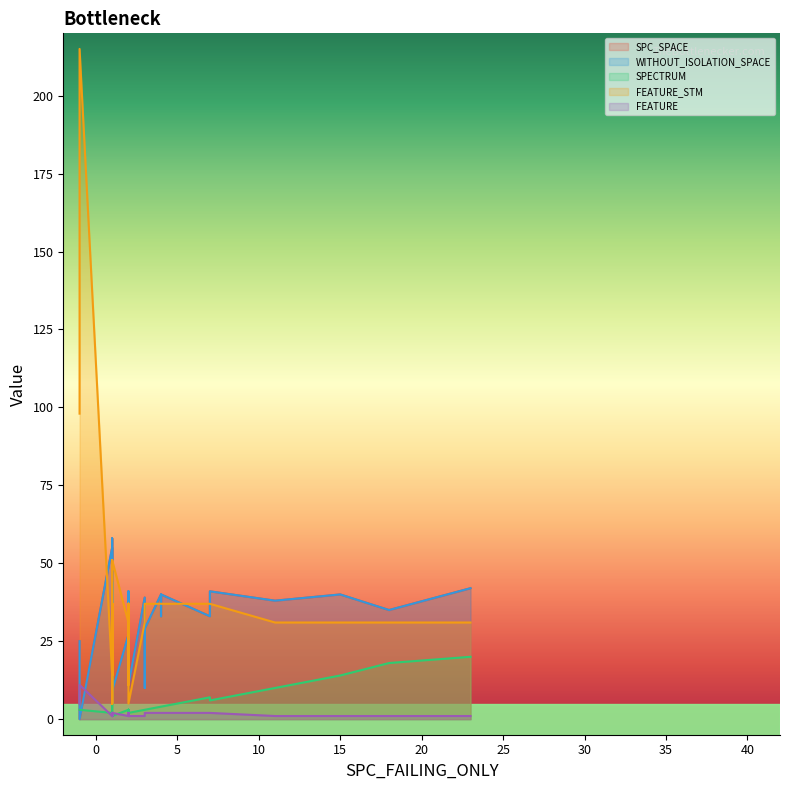

Reading left to right, list all the values displayed in this chart.

SPC_SPACE: 55	27	5	33	35	40	41	41	43	58	10	10	42	41	44	35	40	34	0	42	9	29	25	35	36	9	27	41	39	35	40	33	40	40	41	9	40	38	11	33
WITHOUT_ISOLATION_SPACE: 55	27	5	33	35	40	41	41	43	58	10	10	42	41	44	35	40	34	0	42	9	29	25	35	36	9	27	41	39	35	40	33	40	40	41	9	40	38	11	33
SPECTRUM: 2	3	2	1	18	2	2	7	2	20	3	3	1	1	2	1	2	2	3	20	1	3	3	2	3	1	3	6	3	3	1	4	4	14	2	1	4	10	2	7
FEATURE_STM: 14	14	51	37	31	31	31	37	31	14	37	37	31	37	37	31	31	5	215	31	11	37	98	37	11	5	31	37	31	31	37	37	37	31	37	51	37	31	5	37
FEATURE: 1	1	2	2	1	1	1	2	1	1	2	2	1	2	2	1	1	1	11	1	1	2	5	2	1	1	1	2	1	1	2	2	2	1	2	2	2	1	1	2